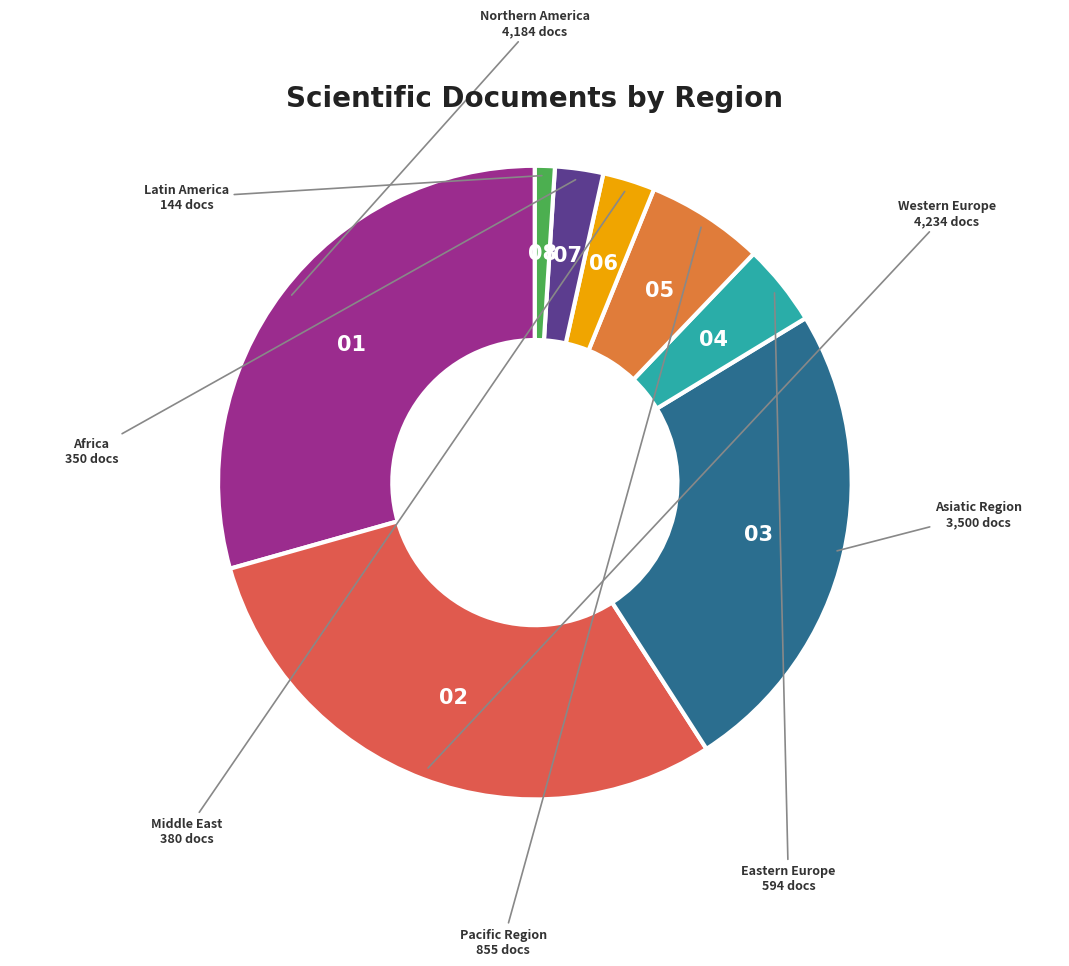

Does Africa represent more than half of the total?

No